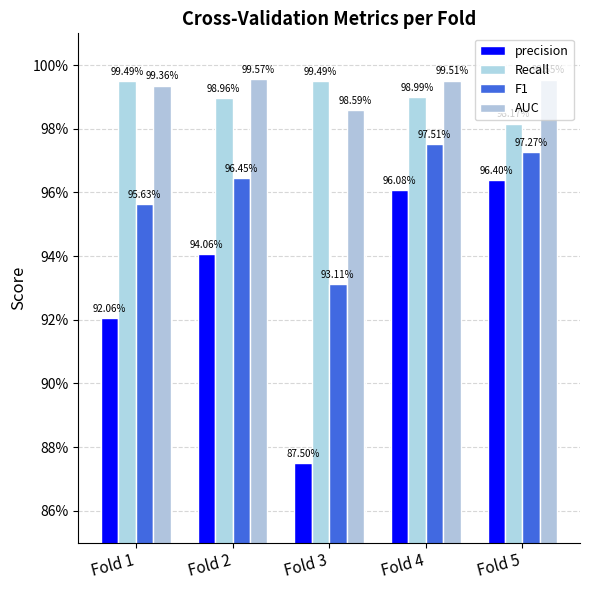

Reading left to right, extract all data points from this chart.

precision: Fold 1=0.9	Fold 2=0.9	Fold 3=0.9	Fold 4=1.0	Fold 5=1.0
Recall: Fold 1=1.0	Fold 2=1.0	Fold 3=1.0	Fold 4=1.0	Fold 5=1.0
F1: Fold 1=1.0	Fold 2=1.0	Fold 3=0.9	Fold 4=1.0	Fold 5=1.0
AUC: Fold 1=1.0	Fold 2=1.0	Fold 3=1.0	Fold 4=1.0	Fold 5=1.0